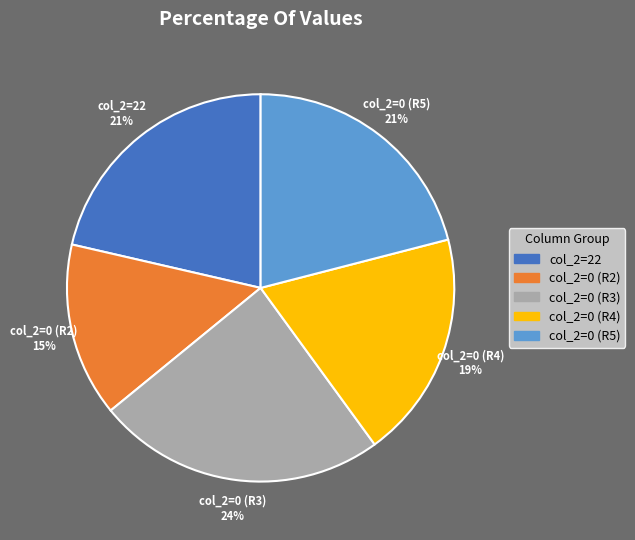

How many slices are in this pie chart?

5